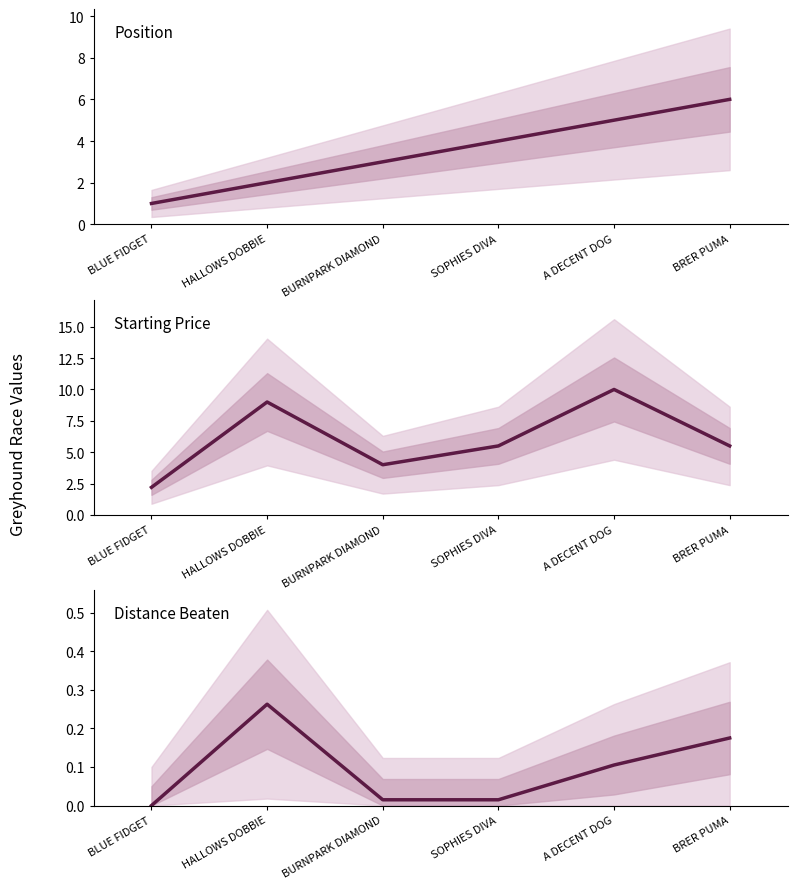

What is the difference between the maximum and minimum values in the Position series?

5.0